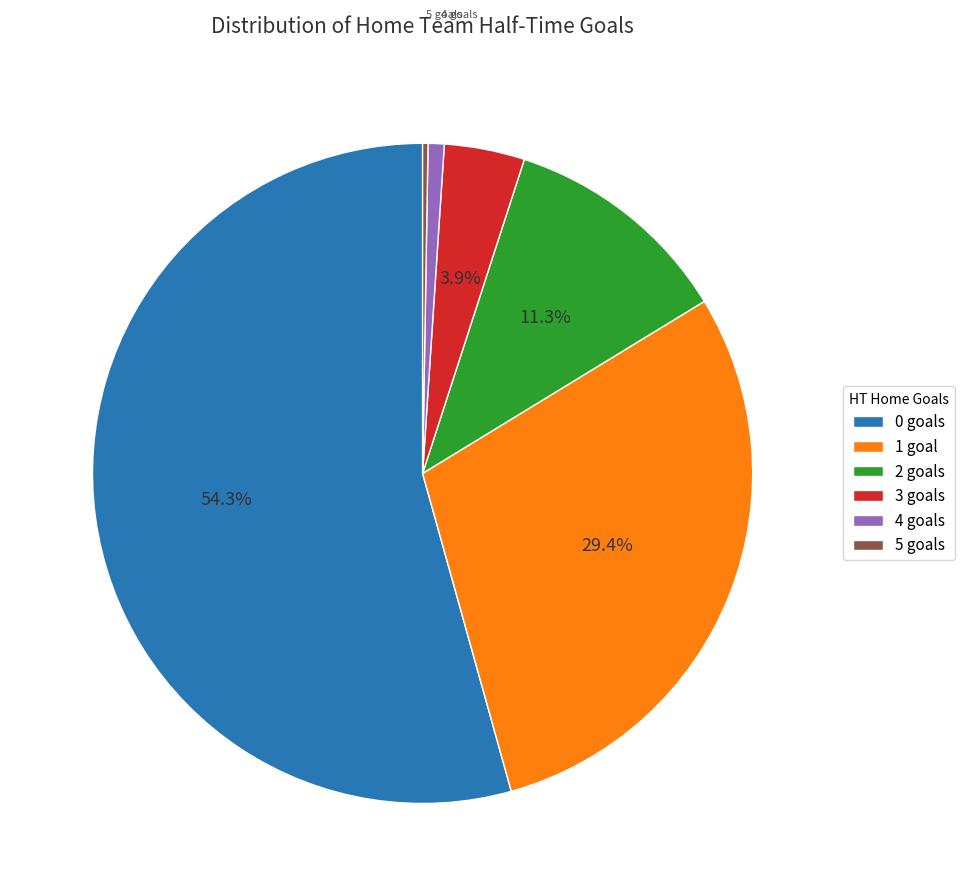

Do 0 goals and 1 goal together represent more than half of the pie?

Yes